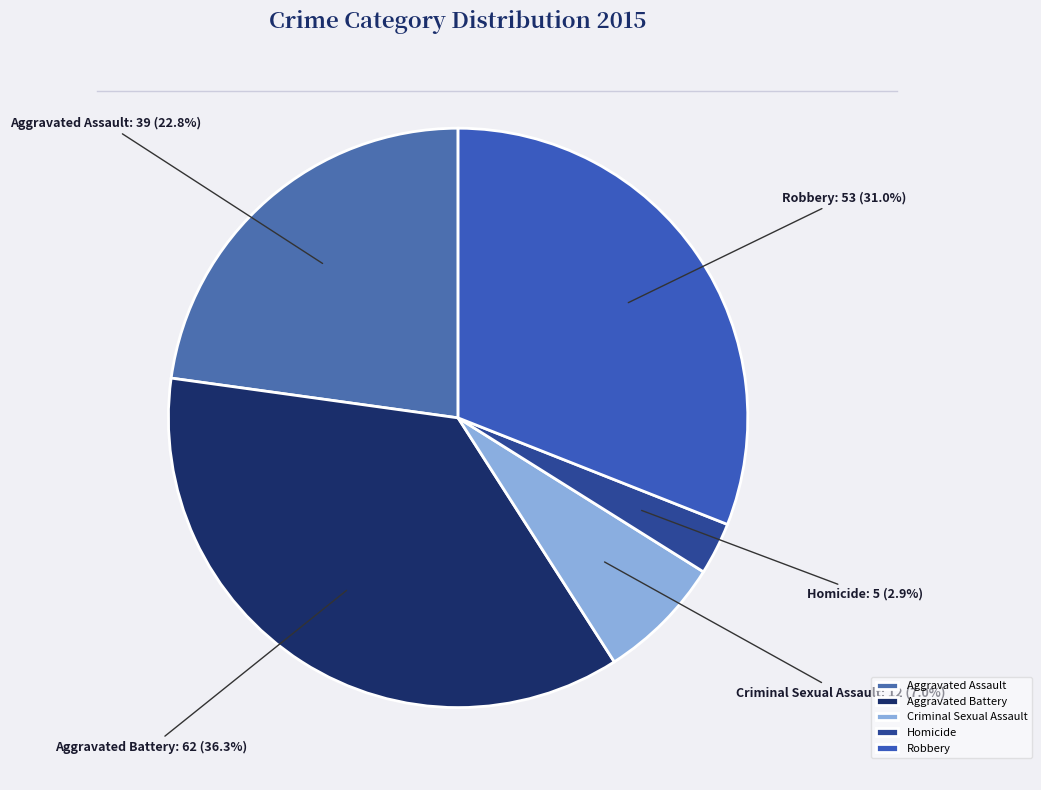

Which category has the smallest portion of the pie?

Homicide